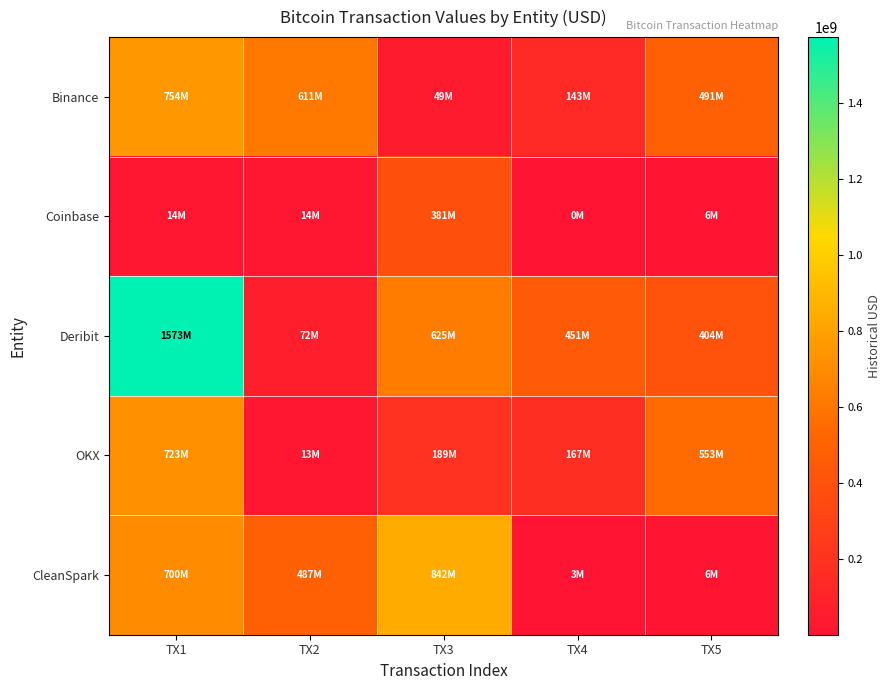

What is the total value across all series at TX3?

2086388647.0